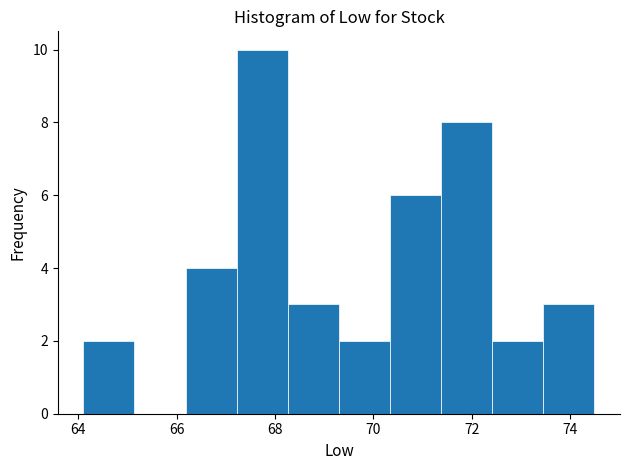

How tall is the bar that spans 70.4 to 71.4 on the x-axis? Neither the bar edges nor the heights are printed on the chart, so give them approximately, as read against the axes.

6